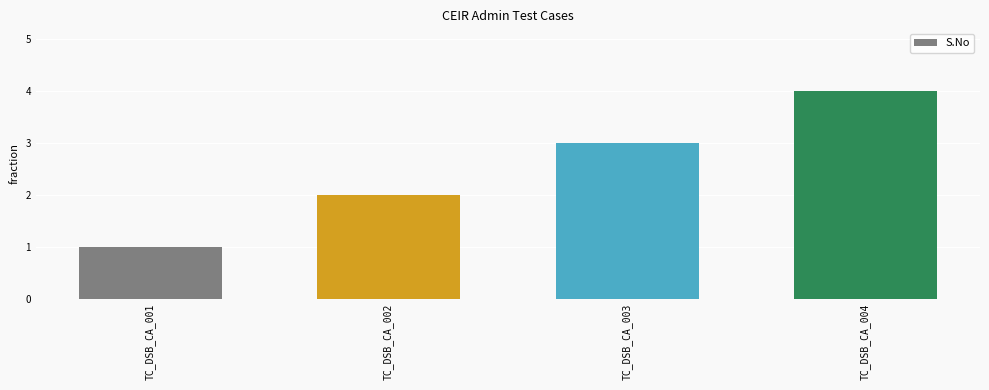

How many bars are there in total?

4